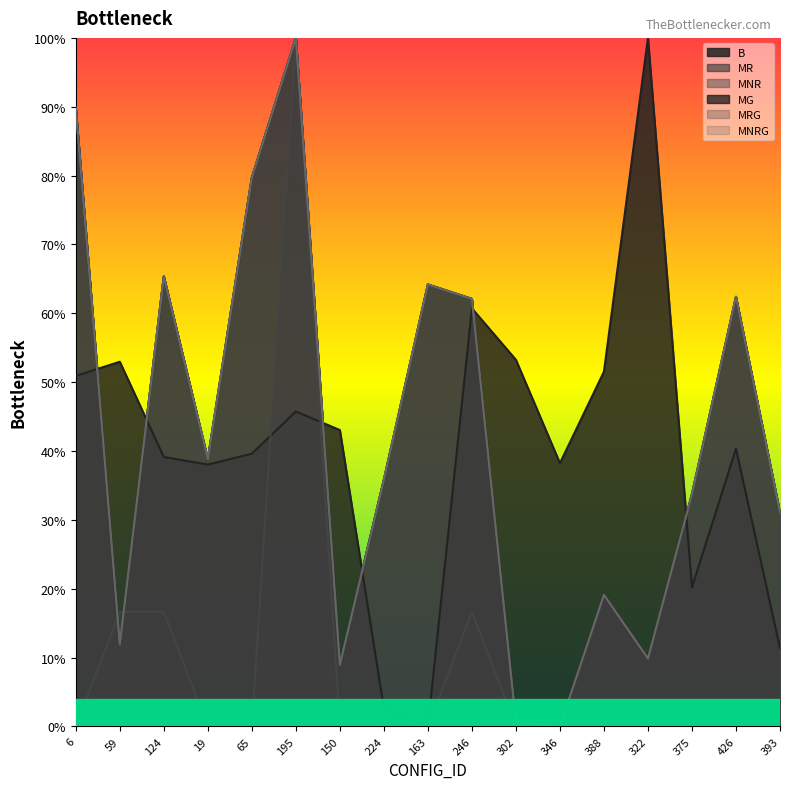

Does the chart display data point markers on the line(s)?

No